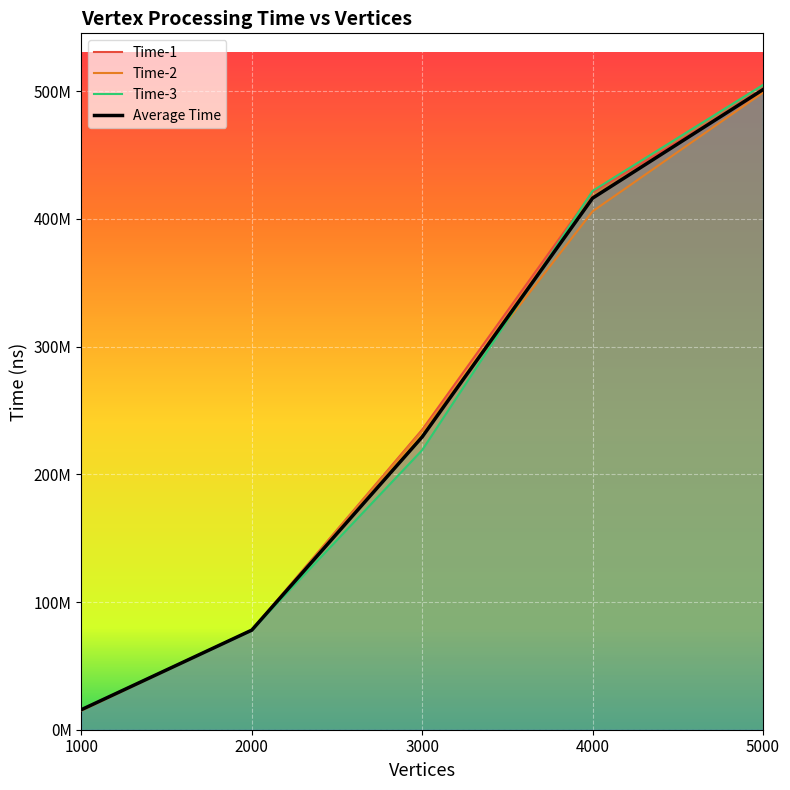

Which label corresponds to the smallest value in the chart?

1000